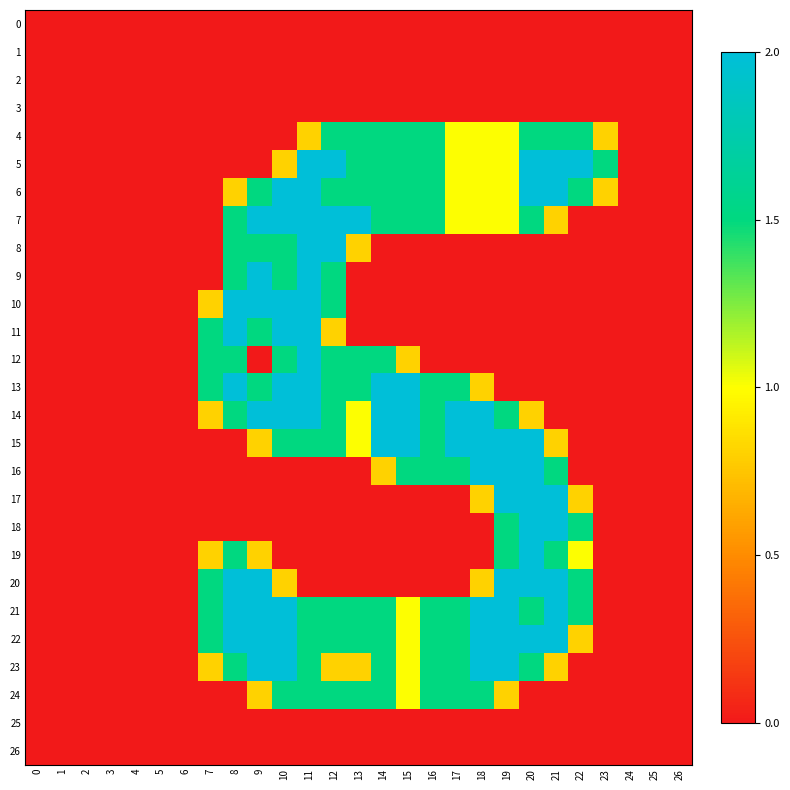

Between 16 and 23, which series saw the biggest shift?

7